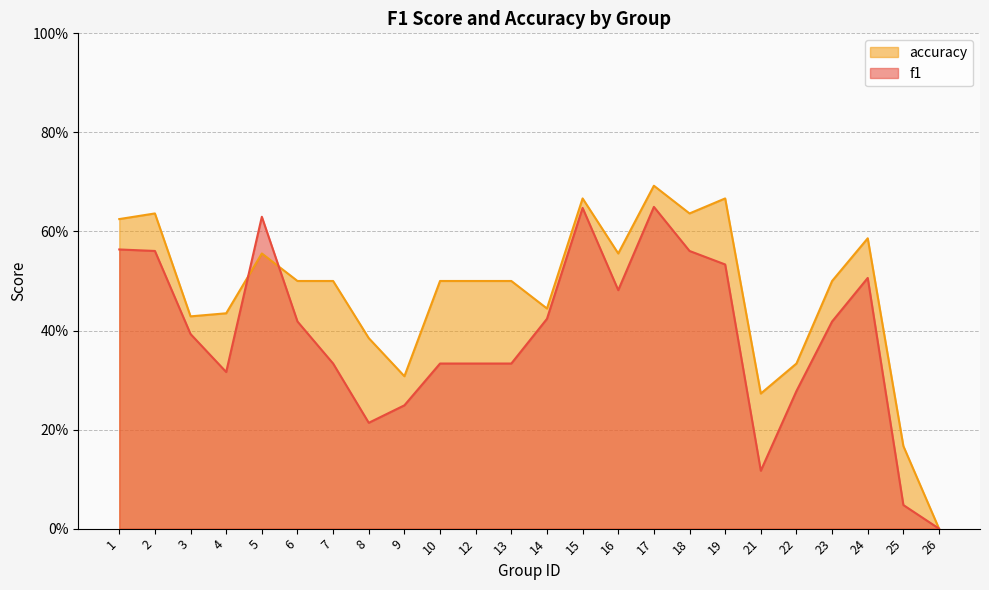

Reading left to right, extract all data points from this chart.

f1: 0.6	0.6	0.4	0.3	0.6	0.4	0.3	0.2	0.2	0.3	0.3	0.3	0.4	0.6	0.5	0.6	0.6	0.5	0.1	0.3	0.4	0.5	0.0	0.0
accuracy: 0.6	0.6	0.4	0.4	0.6	0.5	0.5	0.4	0.3	0.5	0.5	0.5	0.4	0.7	0.6	0.7	0.6	0.7	0.3	0.3	0.5	0.6	0.2	0.0